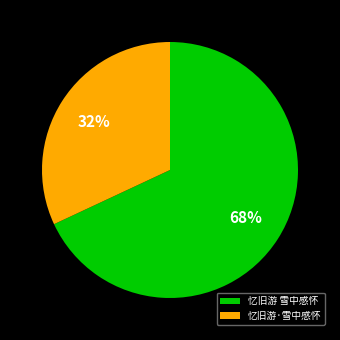

Do 忆旧游 雪中感怀 and 忆旧游·雪中感怀 together represent more than half of the pie?

Yes